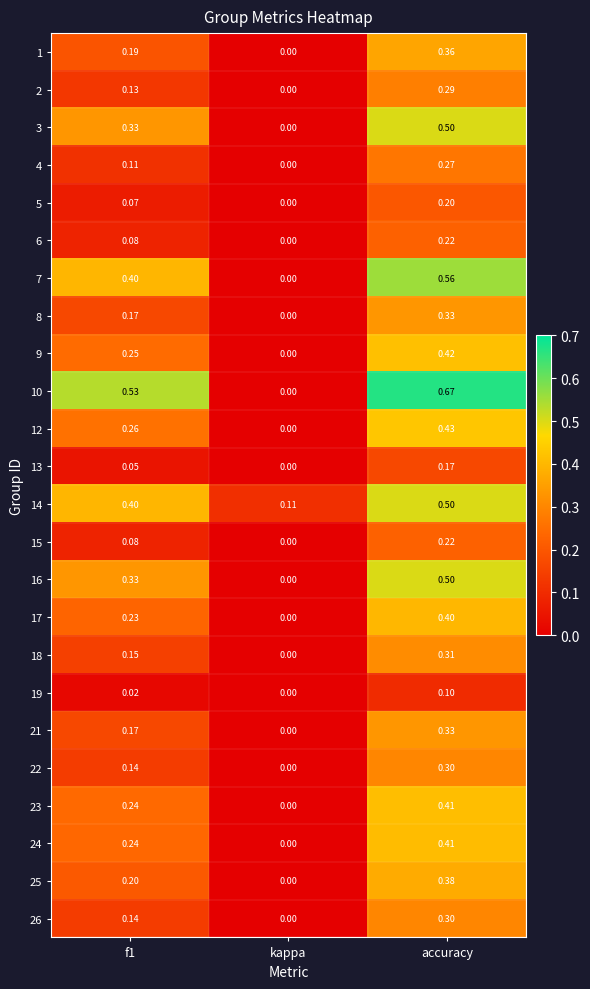

Which label corresponds to the smallest value in the chart?

kappa